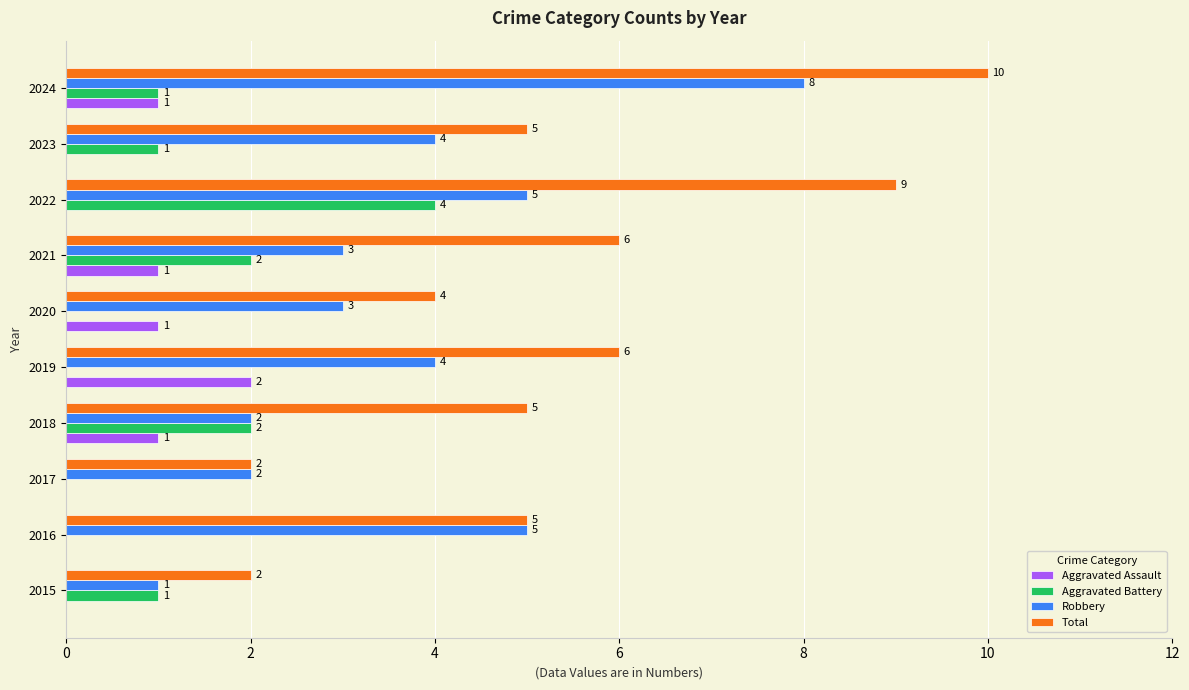

What is the sum of all Robbery values?

37